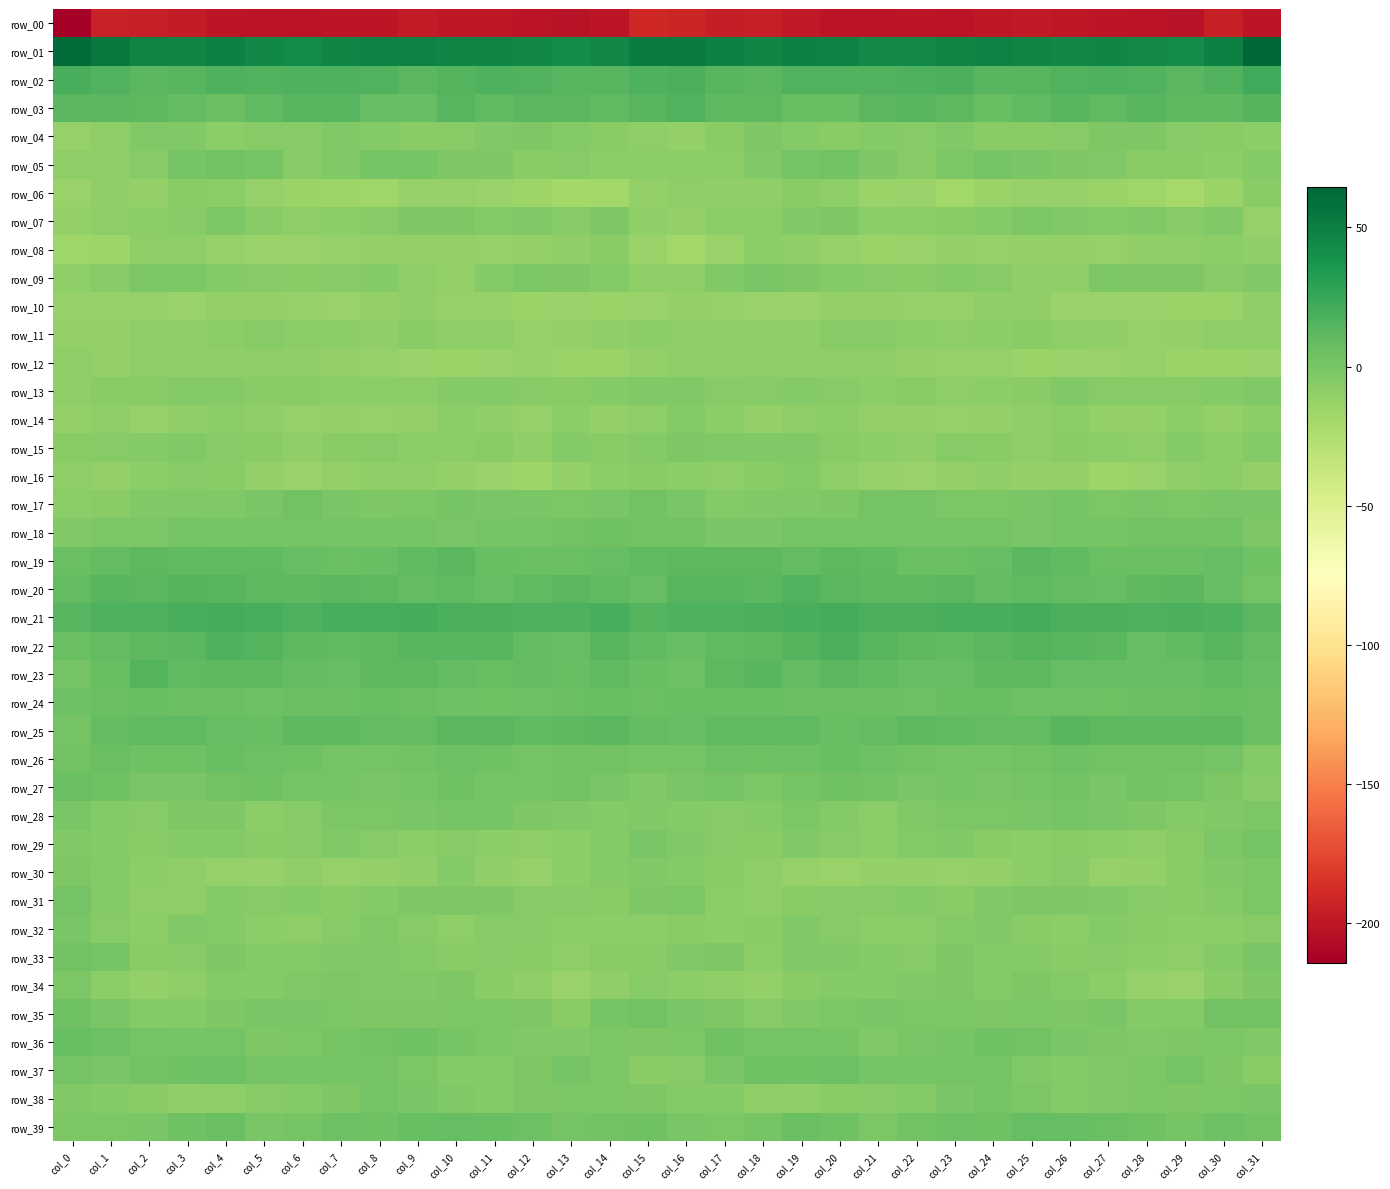

What is the smallest value displayed?

-214.1